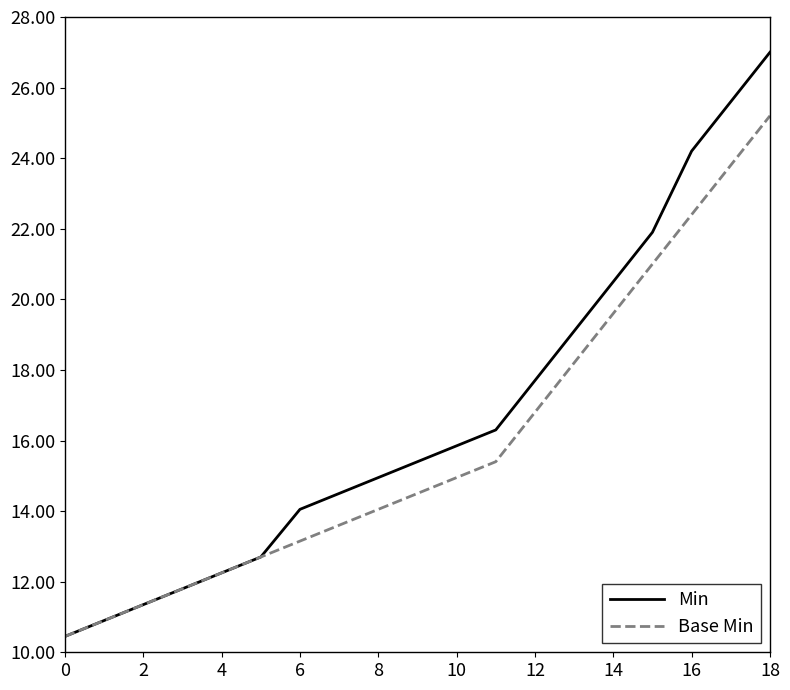

What is the highest value of the Base Min series?

25.2